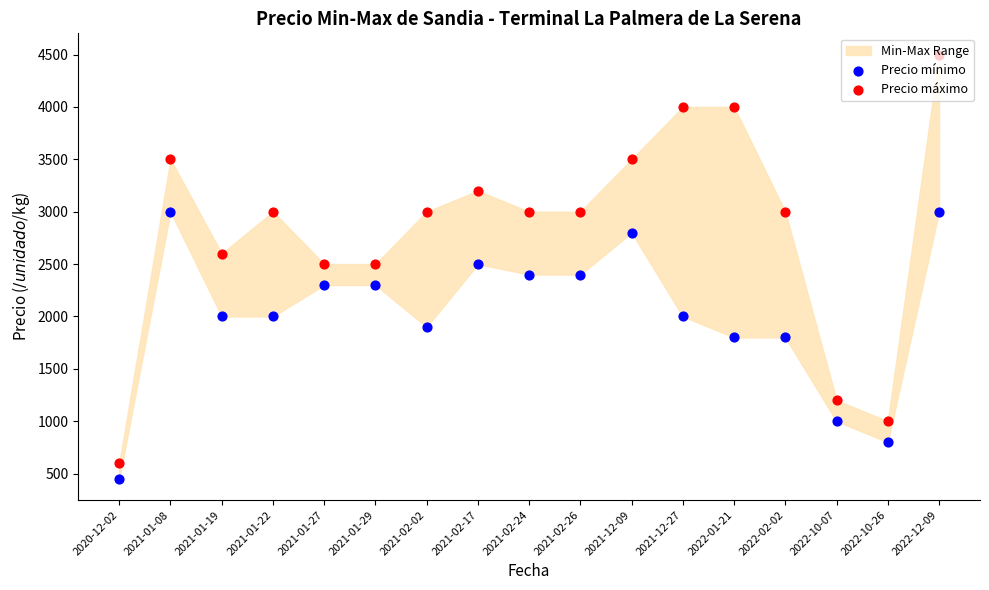

Which series contains the lowest Y value?

Precio mínimo